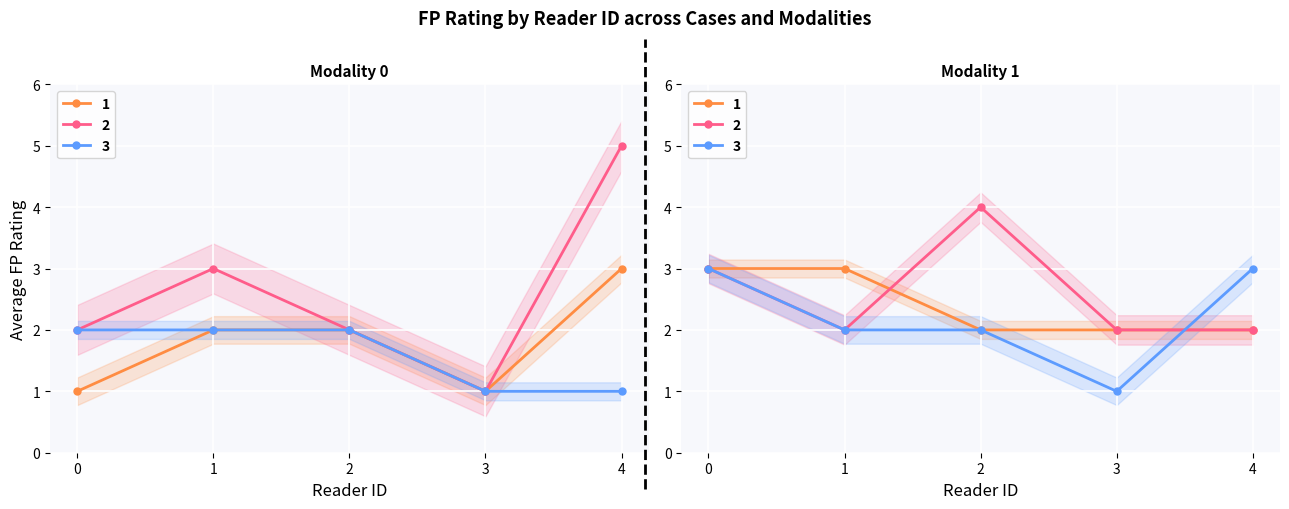

What is the sum of all Case 2 values?

26